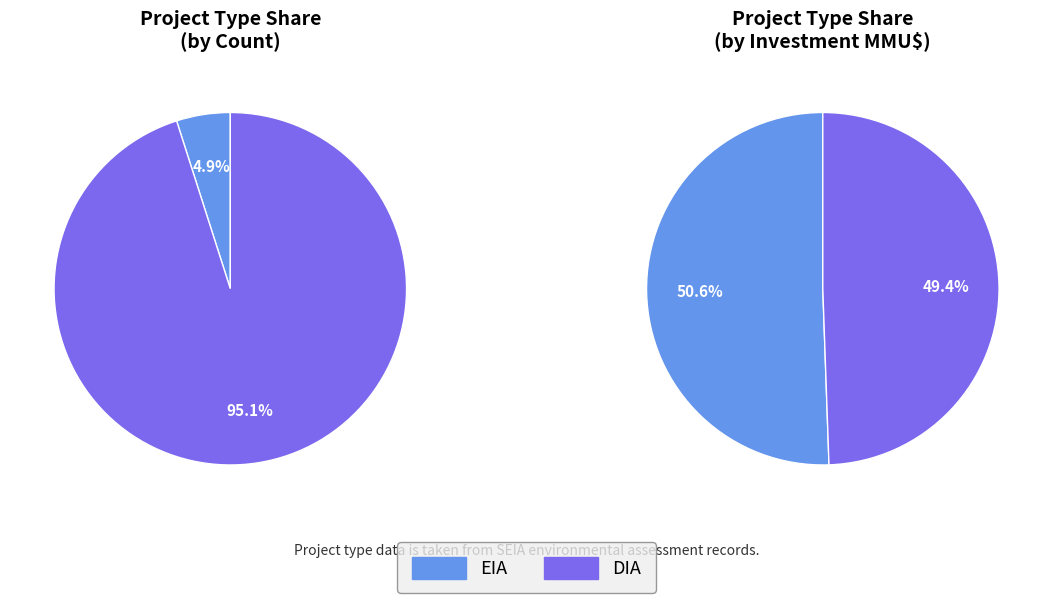

Between EIA and DIA, which is larger?

DIA